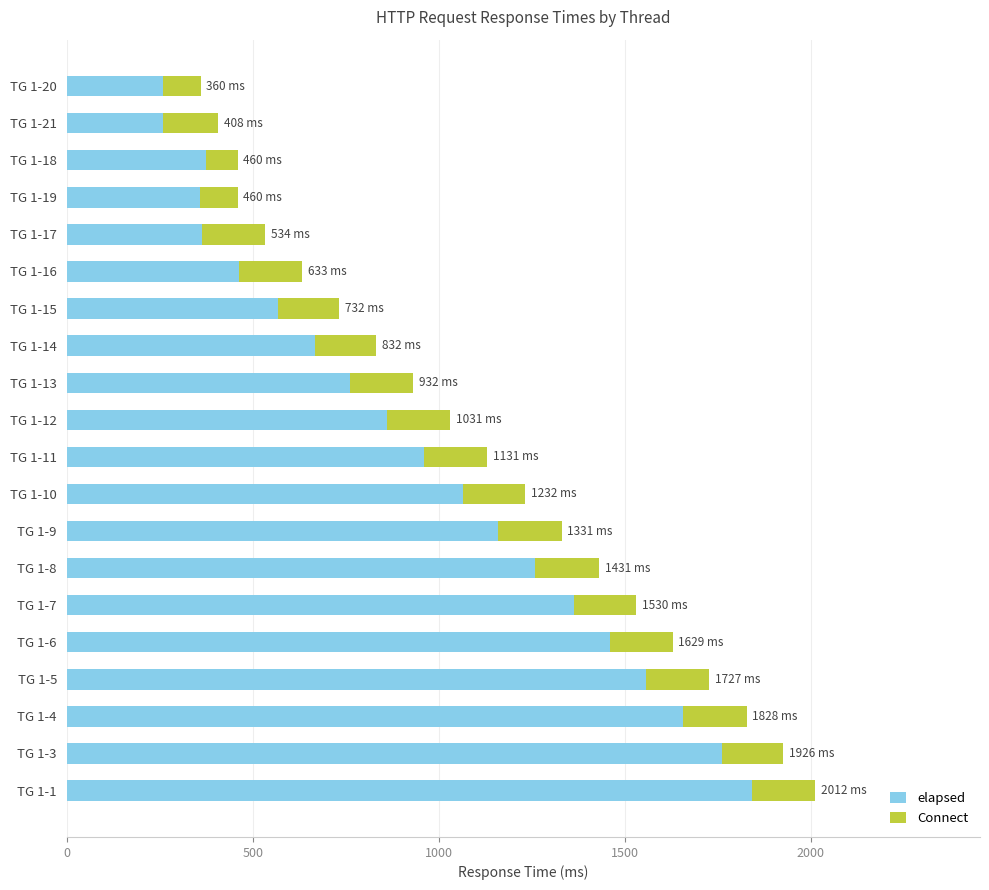

What is the total value across all series at TG 1-14?

832